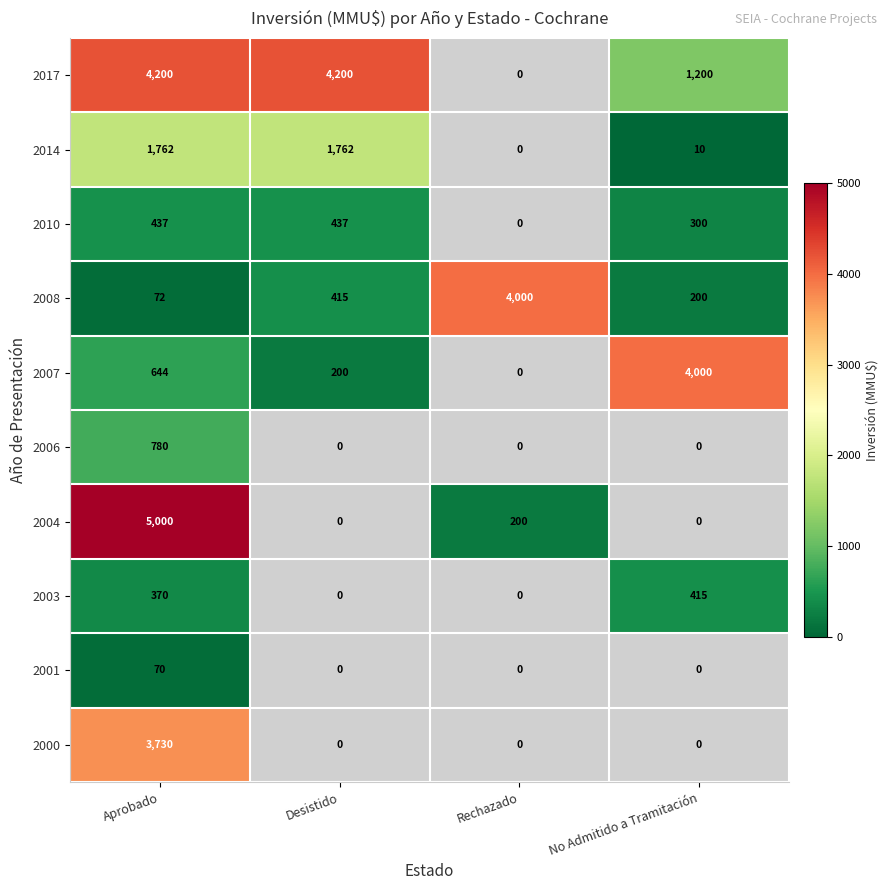

Rank the categories by 2000 value from lowest to highest.

Desistido, Rechazado, No Admitido a Tramitación, Aprobado